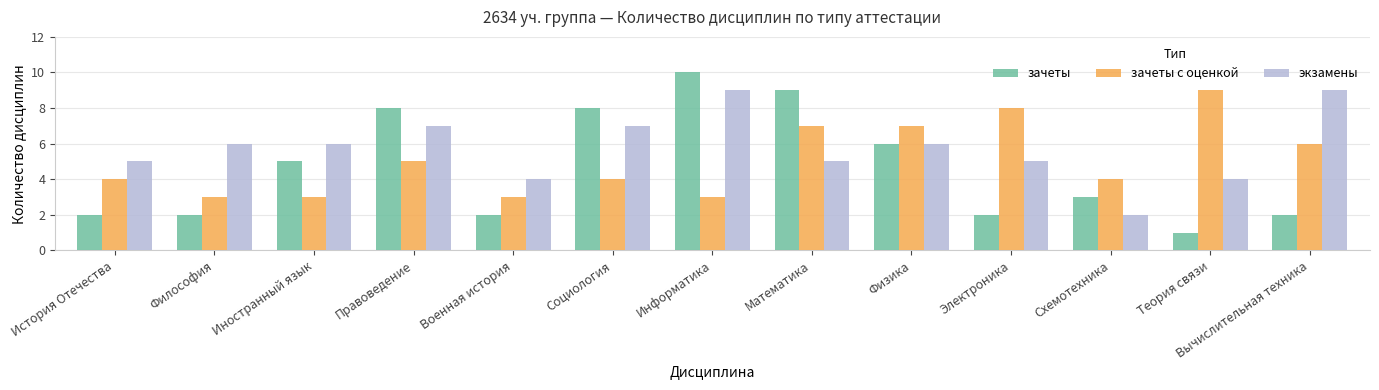

Rank the series by their average value, from highest to lowest.

экзамены, зачеты с оценкой, зачеты